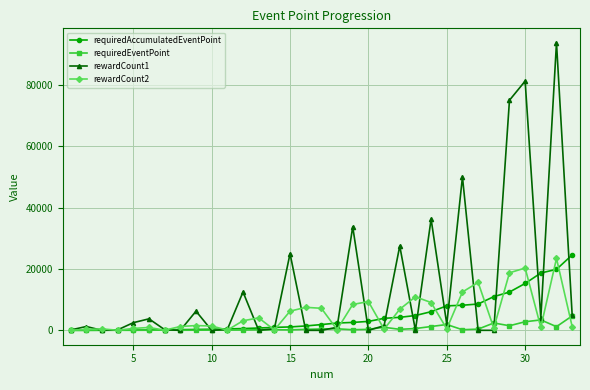

Which series has the largest total across all categories?

rewardCount1